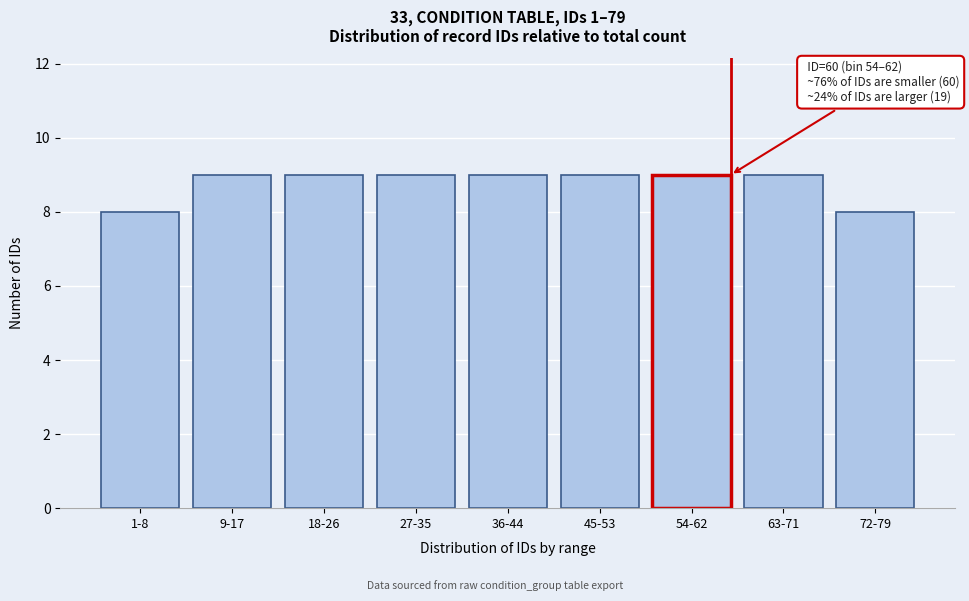

Reading left to right, extract all data points from this chart.

1-8=8	9-17=9	18-26=9	27-35=9	36-44=9	45-53=9	54-62=9	63-71=9	72-79=8